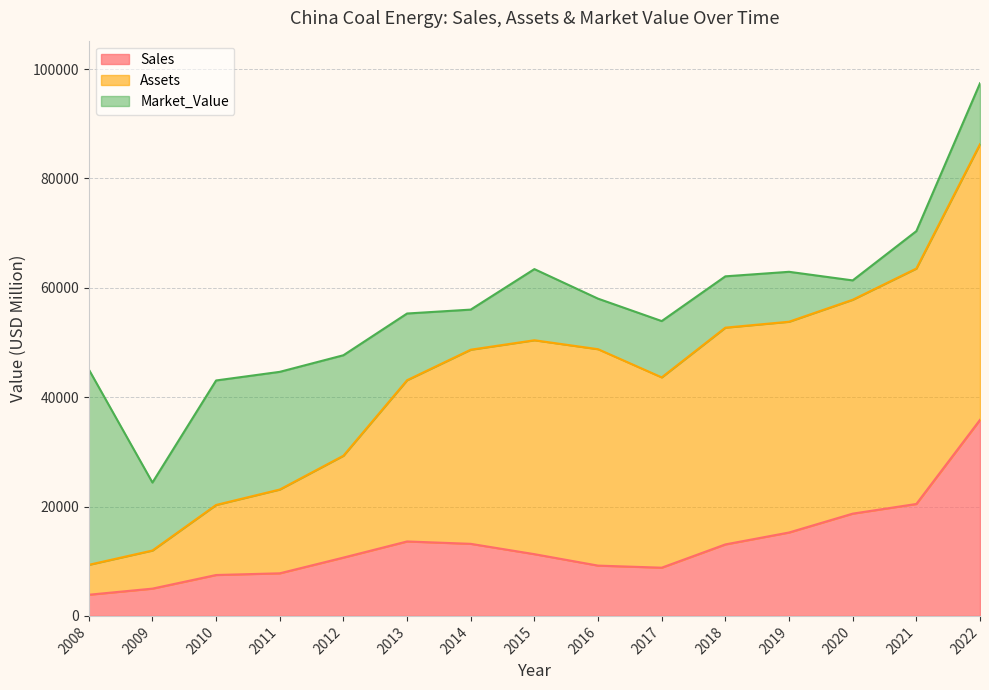

What is the difference between the highest and lowest values at 2012?

7962.0